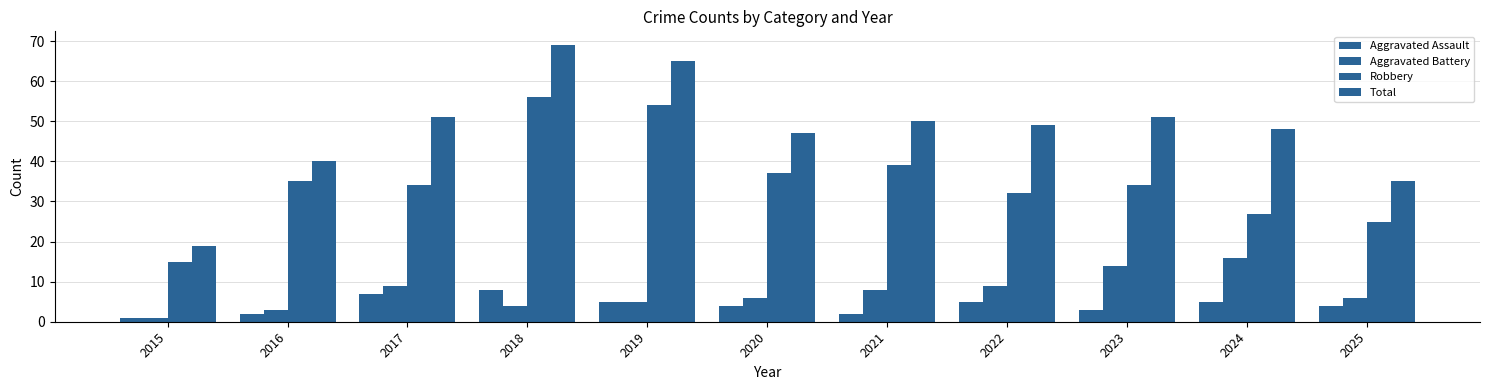

Does the chart contain any negative values?

No